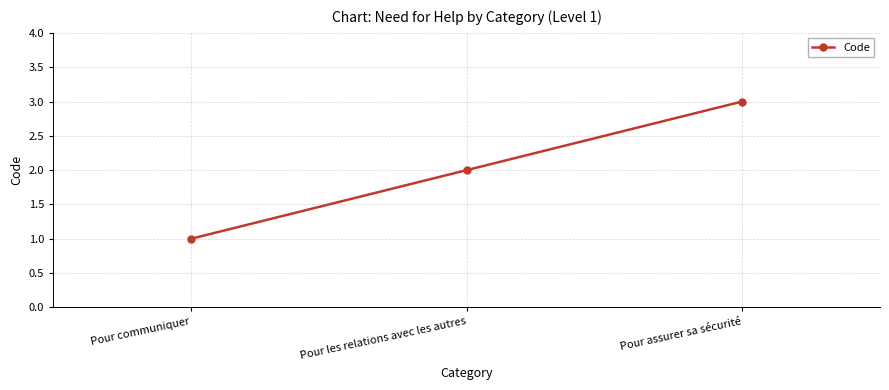

What is the change in value from Pour les relations avec les autres to Pour assurer sa sécurité?

+1